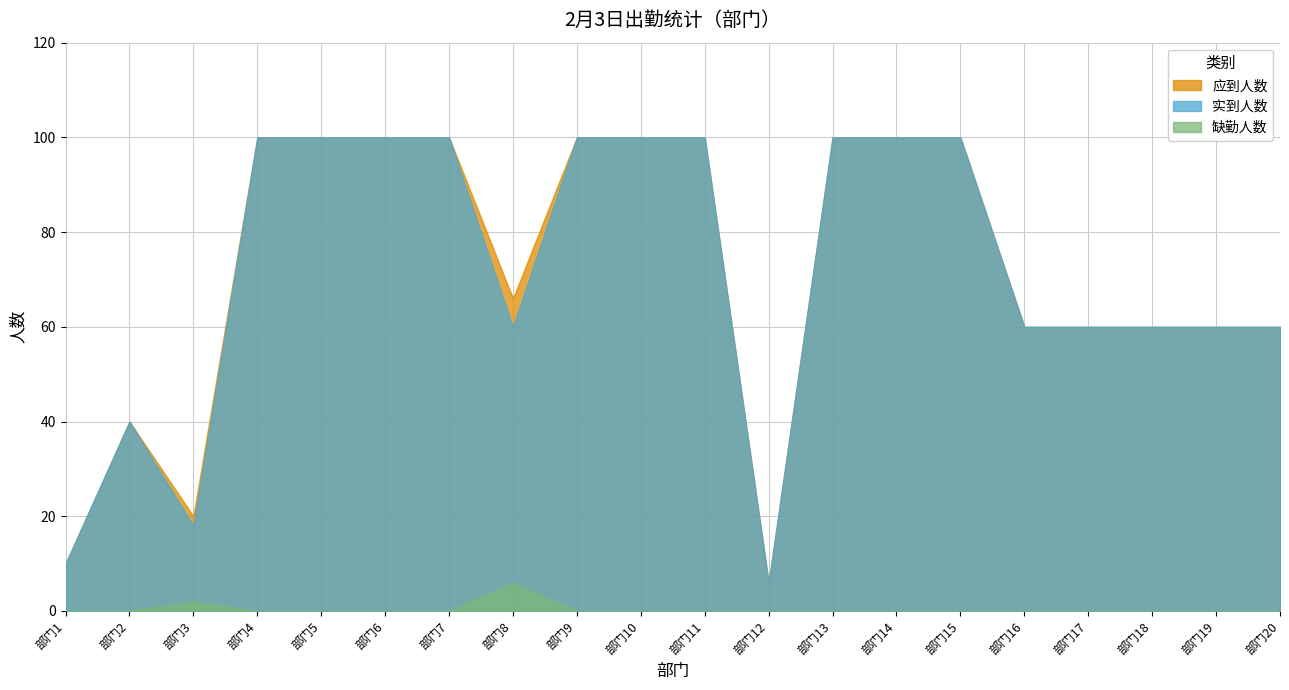

What is the value of the 实到人数 point at the 12th from the left?

6